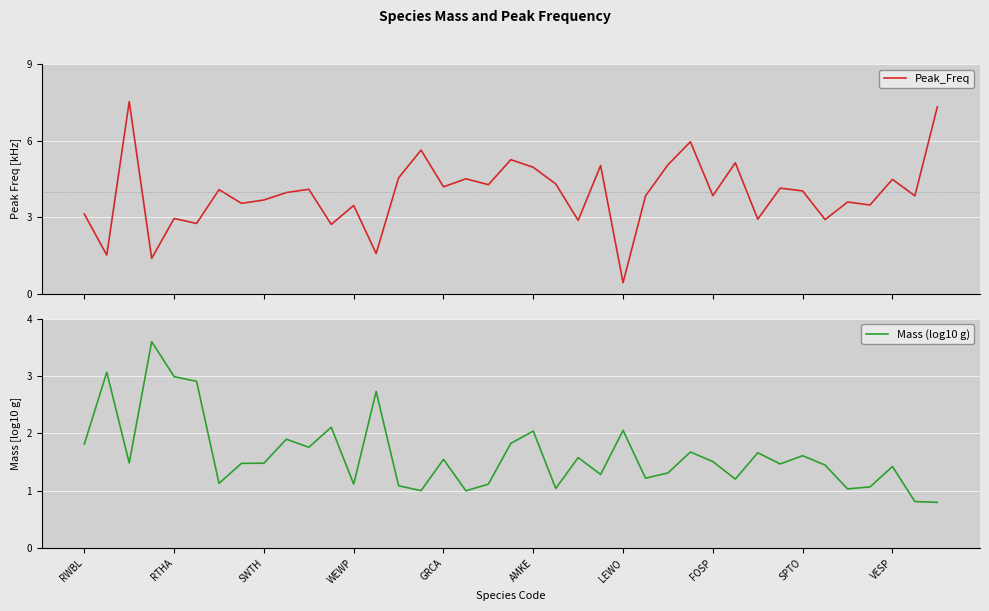

What is the maximum value for Peak_Freq?

7.5